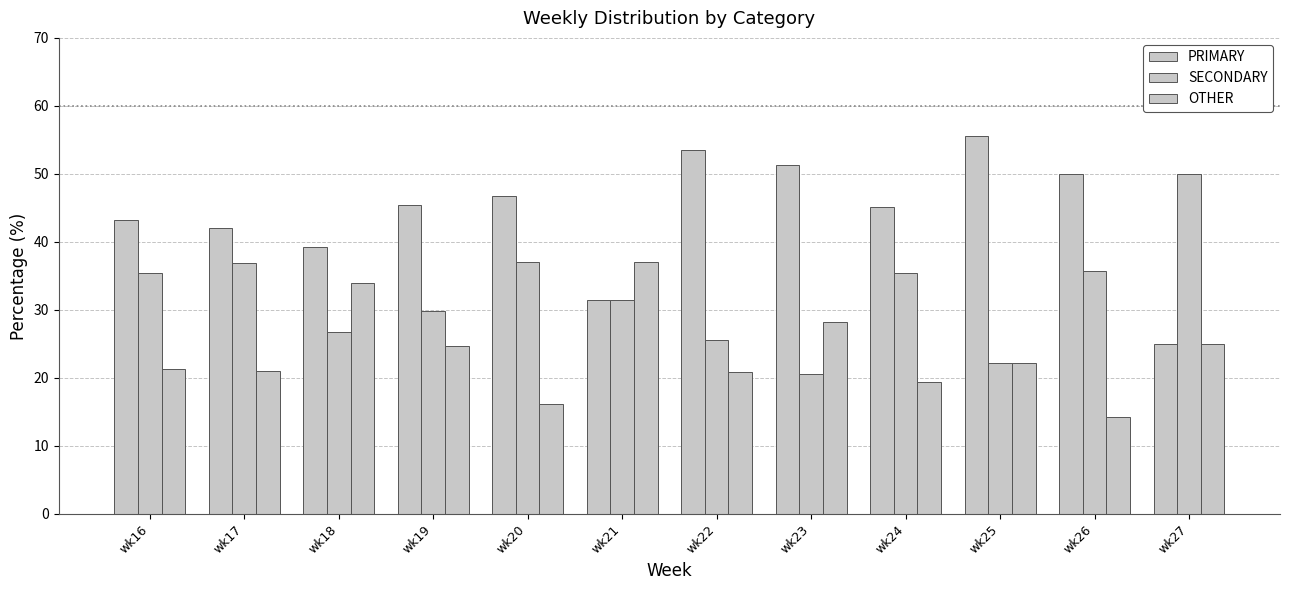

Rank the series by their average value, from lowest to highest.

OTHER, SECONDARY, PRIMARY